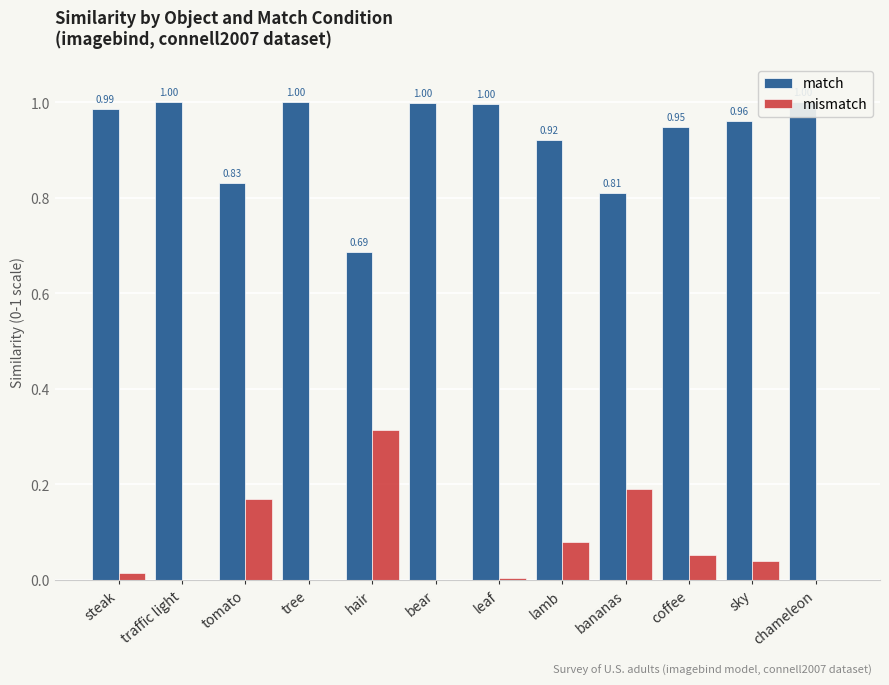

The value of match at sky is 1.6. True or false?

False